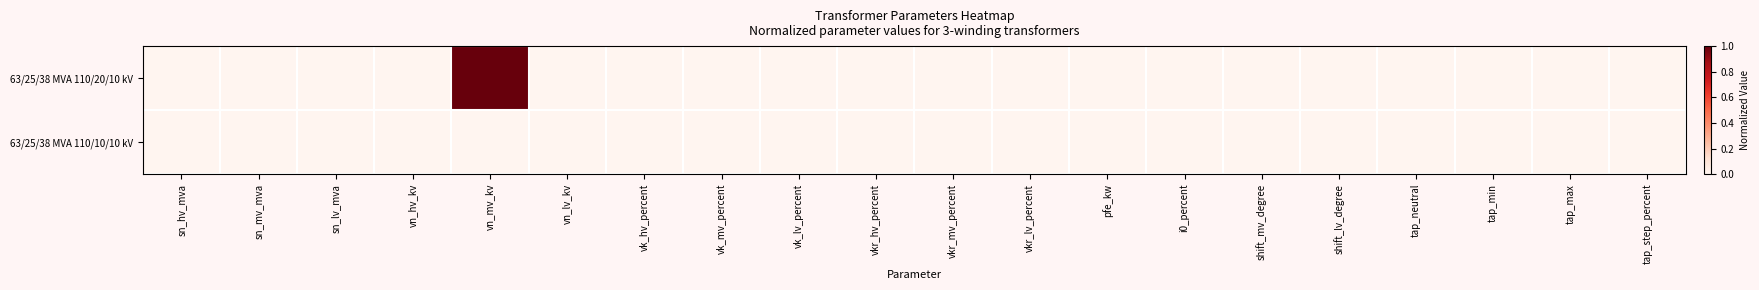

Reading left to right, what are all the values shown in this chart?

63/25/38 MVA 110/20/10 kV: sn_hv_mva=0	sn_mv_mva=0	sn_lv_mva=0	vn_hv_kv=0	vn_mv_kv=1	vn_lv_kv=0	vk_hv_percent=0	vk_mv_percent=0	vk_lv_percent=0	vkr_hv_percent=0	vkr_mv_percent=0	vkr_lv_percent=0	pfe_kw=0	i0_percent=0	shift_mv_degree=0	shift_lv_degree=0	tap_neutral=0	tap_min=0	tap_max=0	tap_step_percent=0
63/25/38 MVA 110/10/10 kV: sn_hv_mva=0	sn_mv_mva=0	sn_lv_mva=0	vn_hv_kv=0	vn_mv_kv=0	vn_lv_kv=0	vk_hv_percent=0	vk_mv_percent=0	vk_lv_percent=0	vkr_hv_percent=0	vkr_mv_percent=0	vkr_lv_percent=0	pfe_kw=0	i0_percent=0	shift_mv_degree=0	shift_lv_degree=0	tap_neutral=0	tap_min=0	tap_max=0	tap_step_percent=0